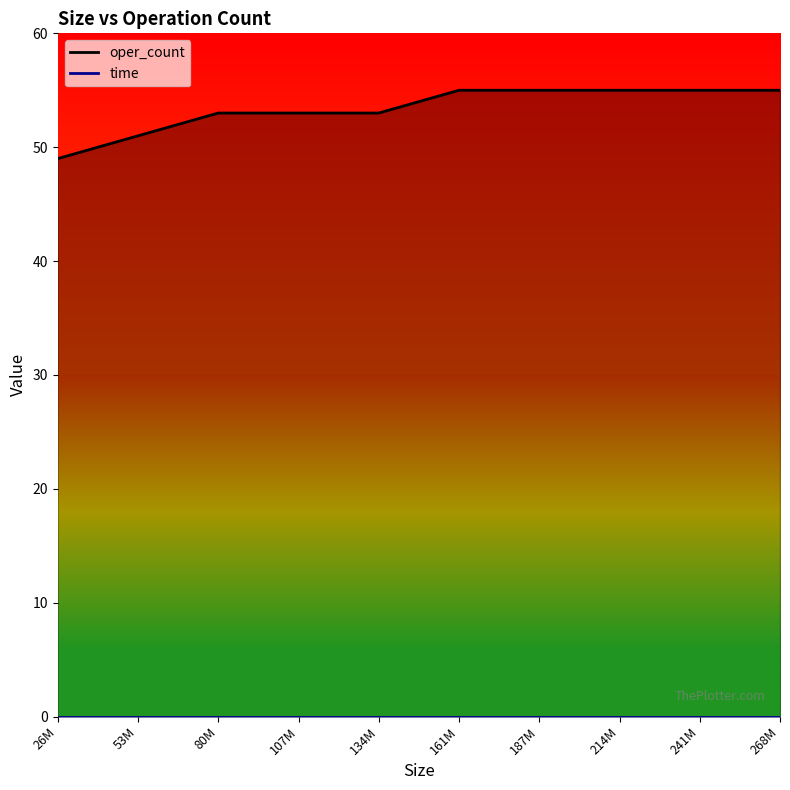

Which has a higher value, 241M or 187M?

241M